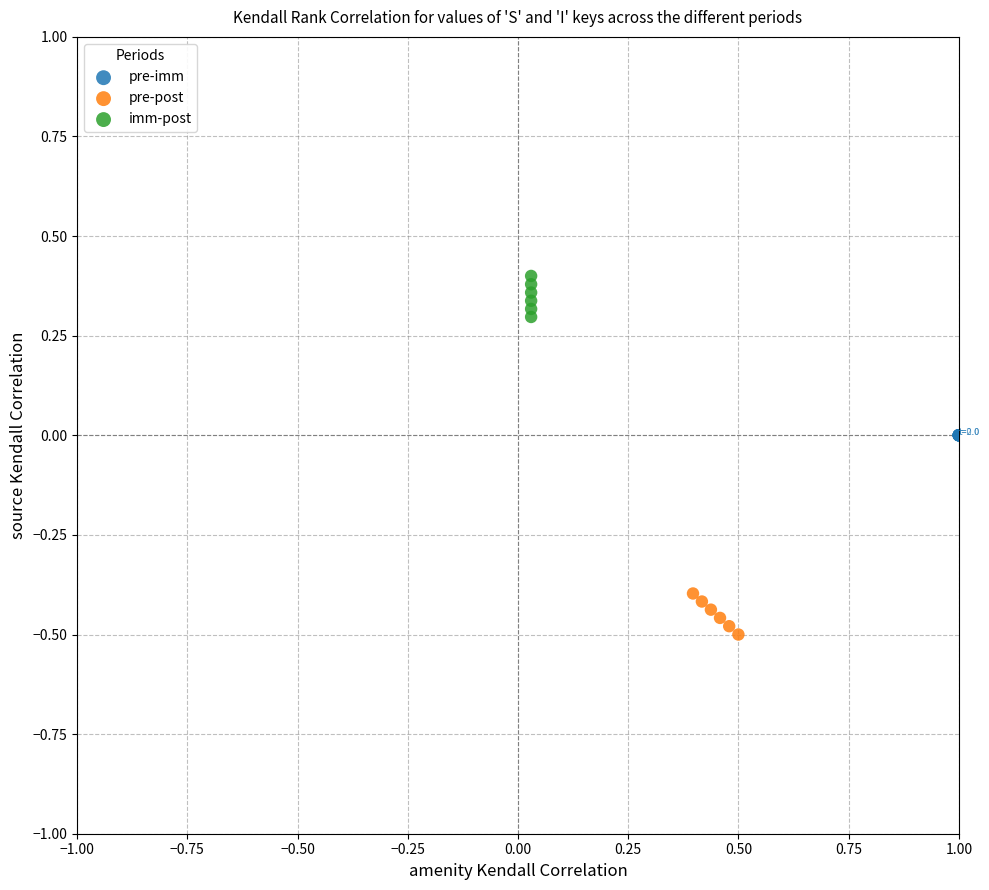

Which series contains the highest Y value?

imm-post